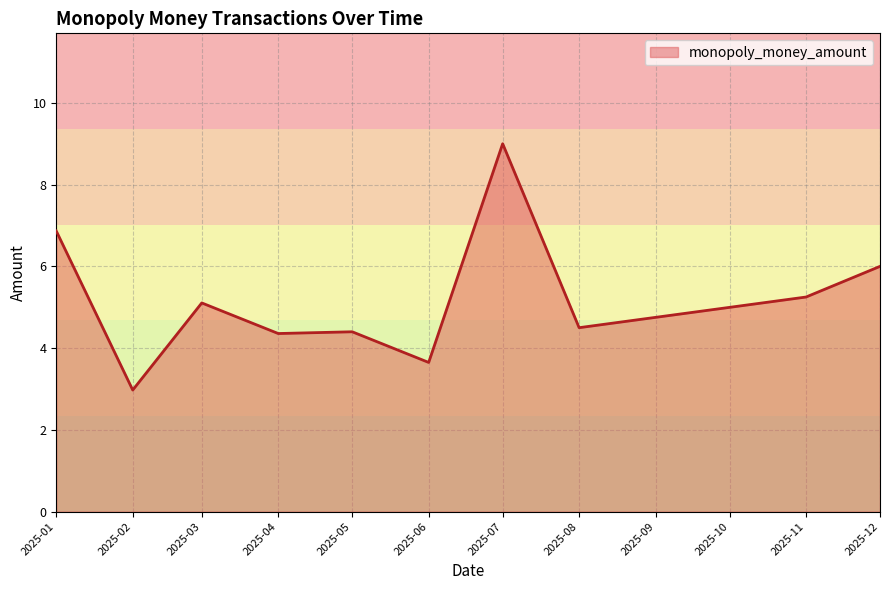

What value does the data have at 2025-07?

9.0